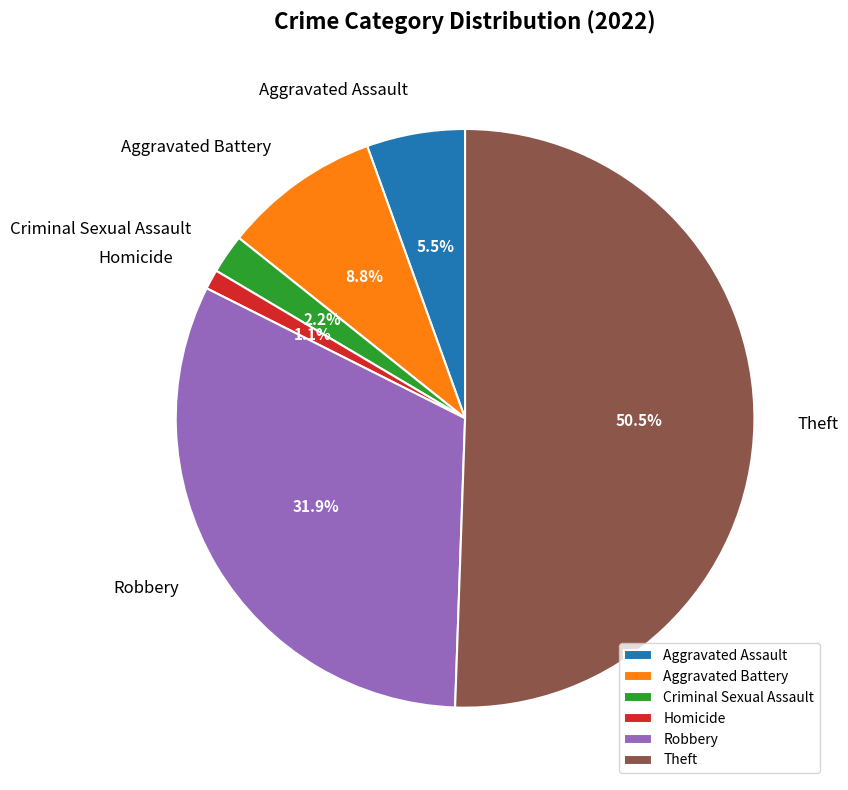

The Robbery slice represents 27% of the pie. True or false?

False